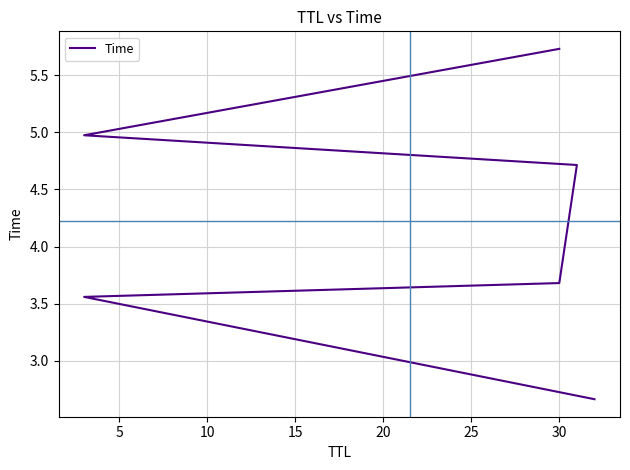

True or false: the data shows 3.6 at 5.

True